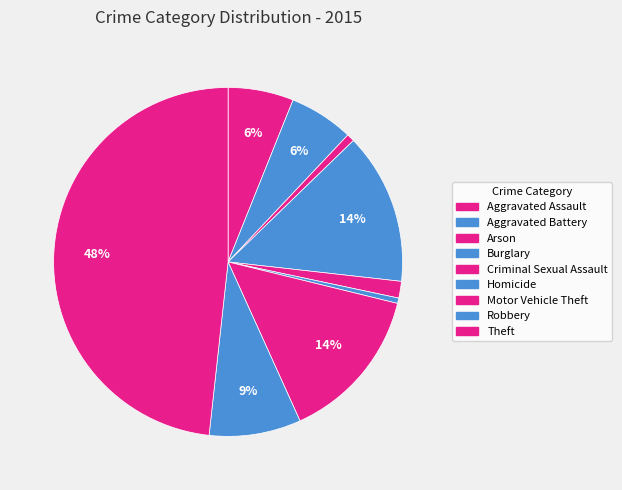

Which category has the biggest portion of the pie?

Theft